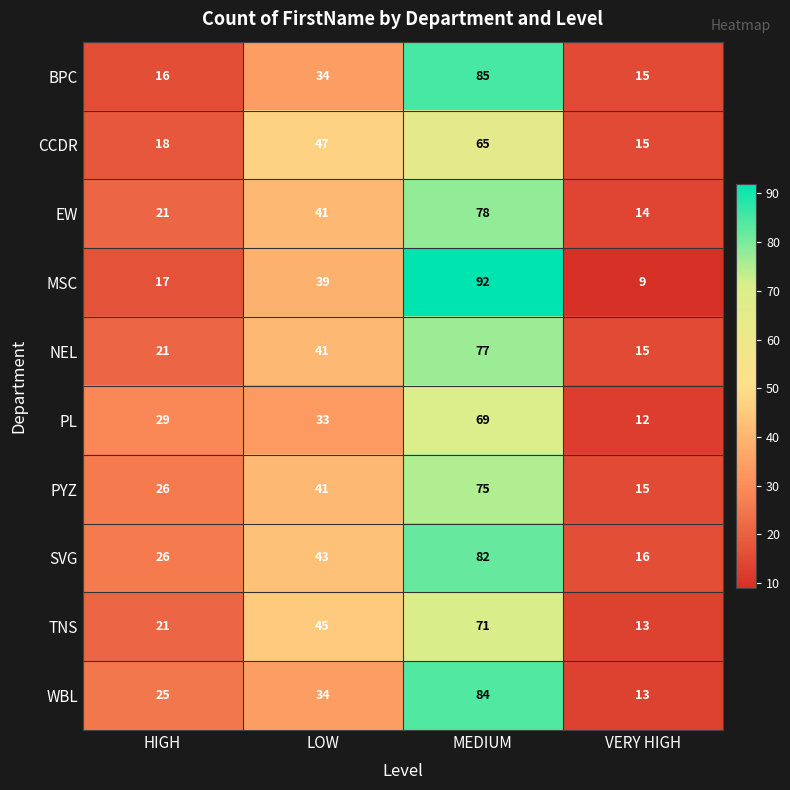

The PYZ series shows 16 at LOW. True or false?

False